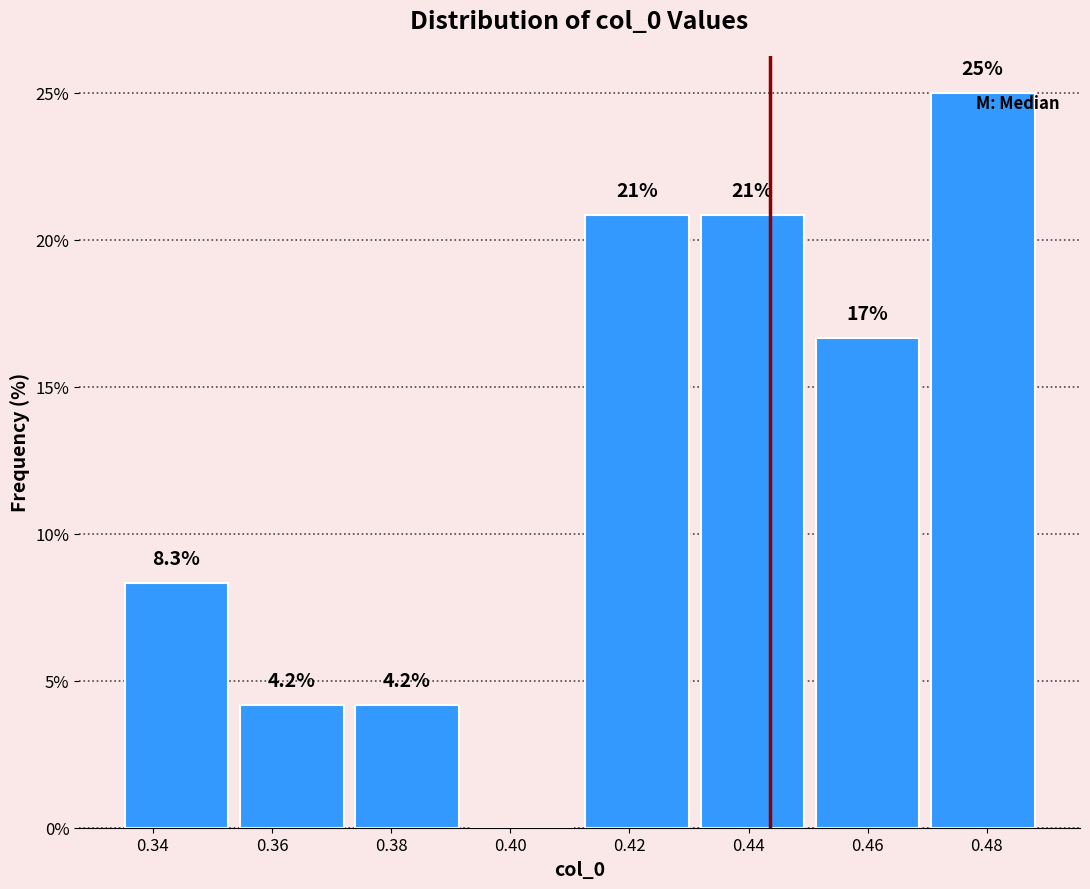

Which range on the x-axis has the tallest bar?

0.470 to 0.488